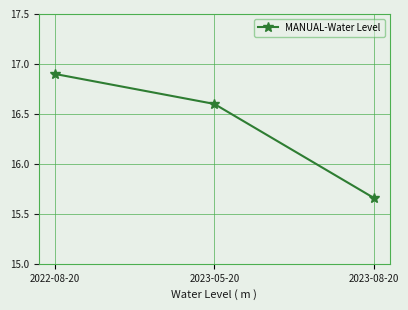

What is the maximum value shown in the chart?

16.9